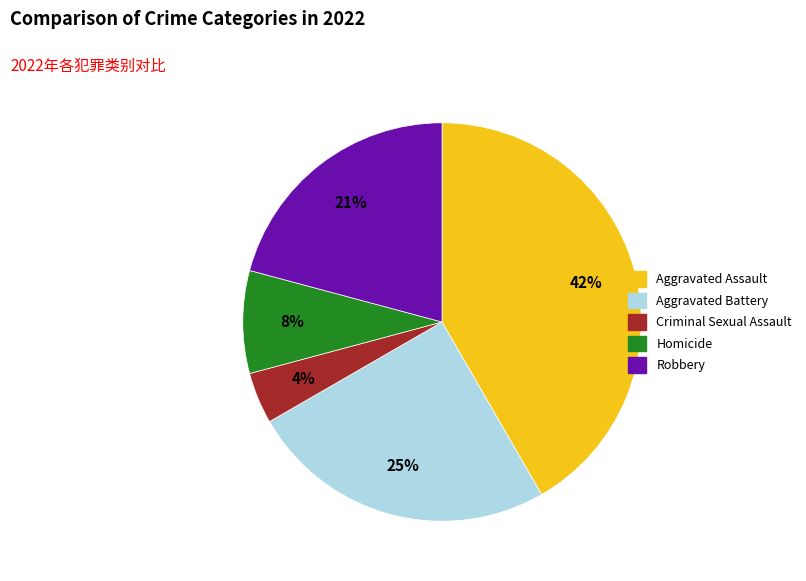

To the nearest percent, what is the combined percentage of Aggravated Battery and Criminal Sexual Assault?

29%